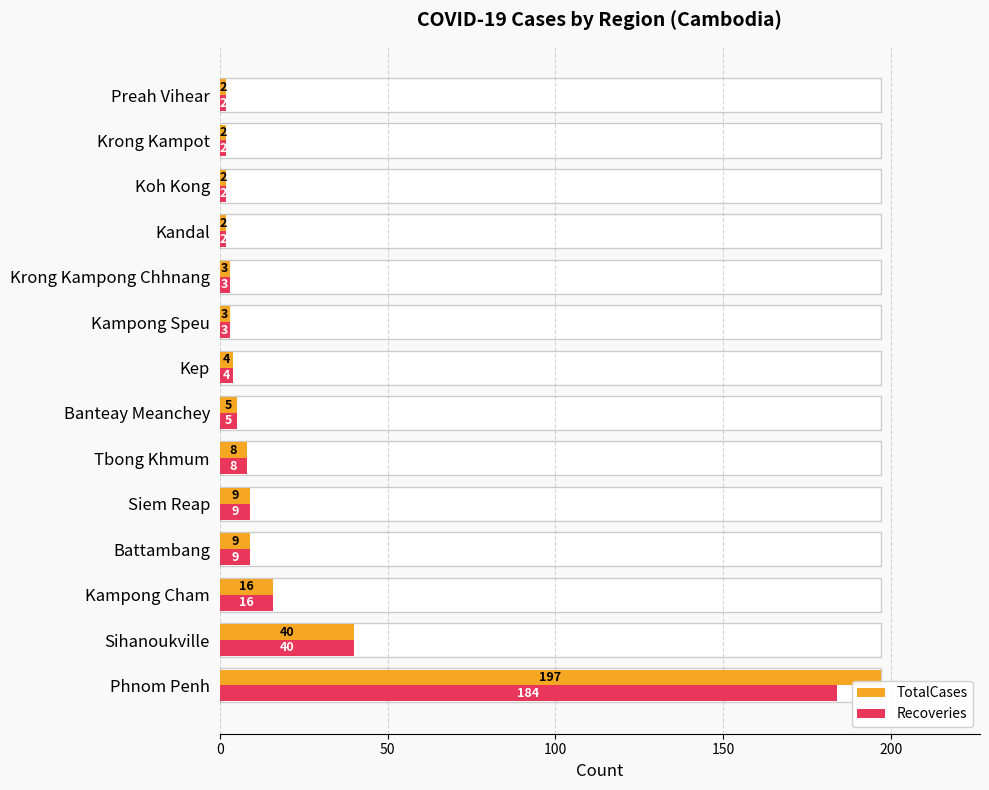

Does the chart contain any negative values?

No